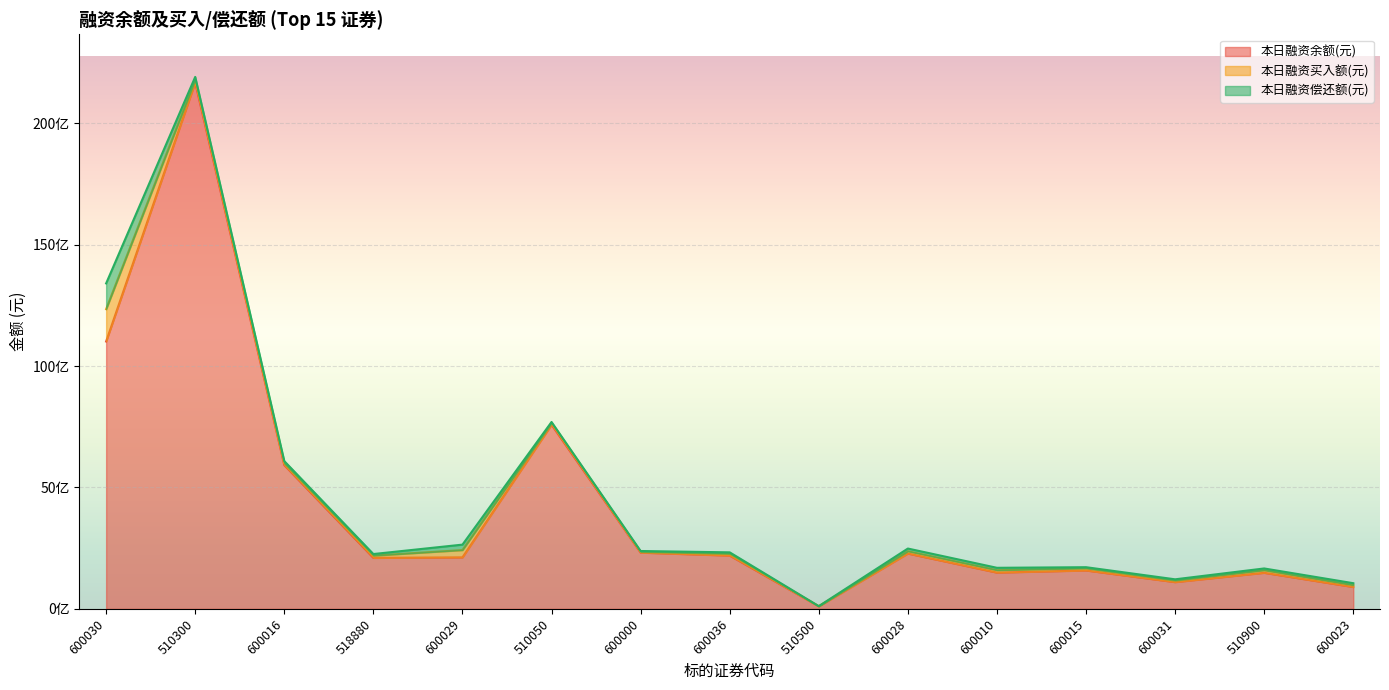

At which category does 本日融资余额(元) reach its first local valley?

518880